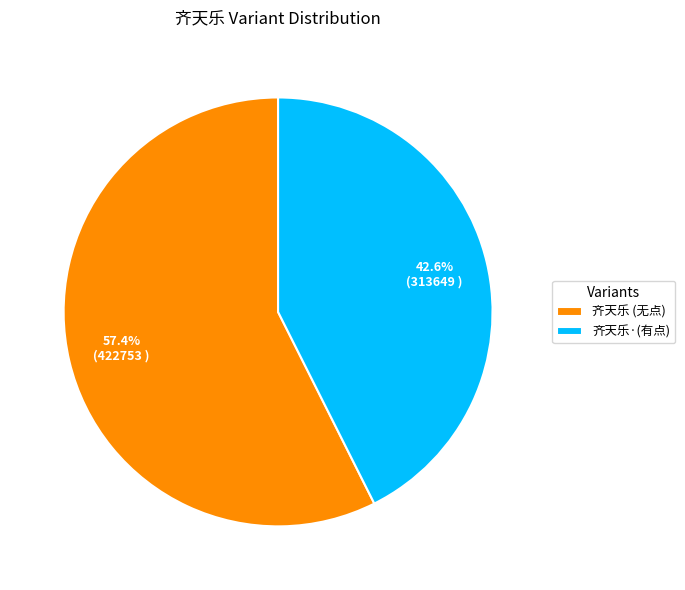

Count the number of slices in the pie.

2